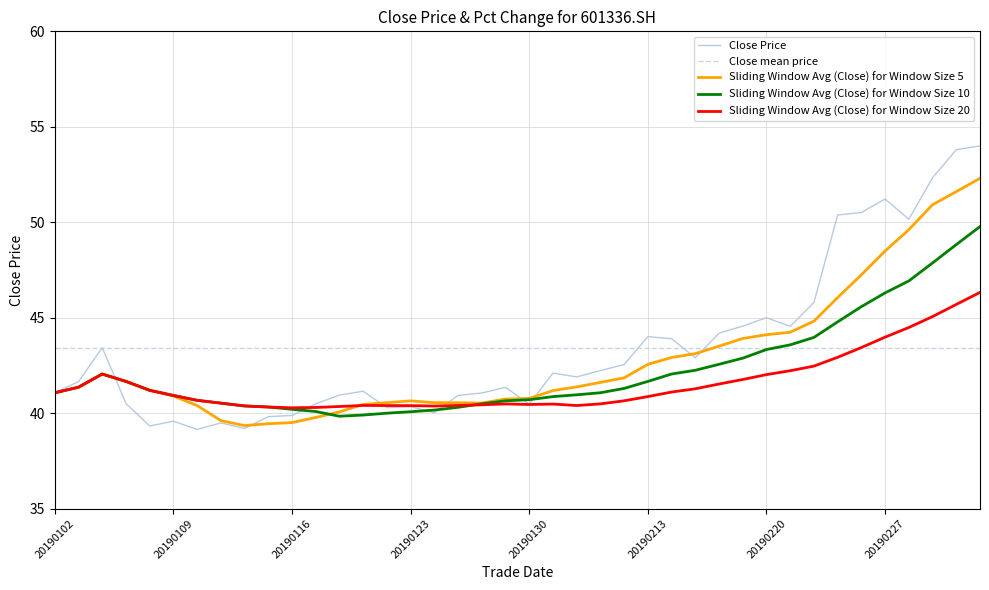

True or false: there are more than 0 points higher than both neighbors.

True